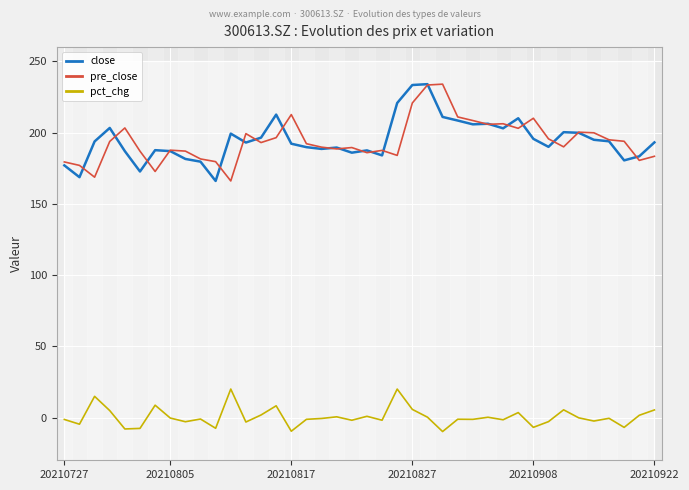

Reading left to right, list all the values displayed in this chart.

close: 177.0	168.7	193.8	203.3	187.0	172.7	187.7	187.0	181.5	179.6	166.1	199.3	193.0	196.4	212.6	192.2	189.8	188.5	189.5	185.9	187.5	184.0	220.8	233.4	234.0	211.0	208.5	205.8	206.2	203.0	210.1	195.6	190.0	200.3	199.9	194.9	193.9	180.5	183.4	193.1
pre_close: 179.4	177.0	168.7	193.8	203.3	187.0	172.7	187.7	187.0	181.5	179.6	166.1	199.3	193.0	196.4	212.6	192.2	189.8	188.5	189.5	185.9	187.5	184.0	220.8	233.4	234.0	211.0	208.5	205.8	206.2	203.0	210.1	195.6	190.0	200.3	199.9	194.9	193.9	180.5	183.4
pct_chg: -1.3	-4.7	14.9	4.9	-8.0	-7.6	8.7	-0.3	-2.9	-1.1	-7.5	20.0	-3.1	1.8	8.2	-9.6	-1.3	-0.7	0.5	-1.9	0.9	-1.9	20.0	5.7	0.3	-9.8	-1.2	-1.3	0.2	-1.6	3.5	-6.9	-2.9	5.4	-0.2	-2.5	-0.5	-6.9	1.6	5.3